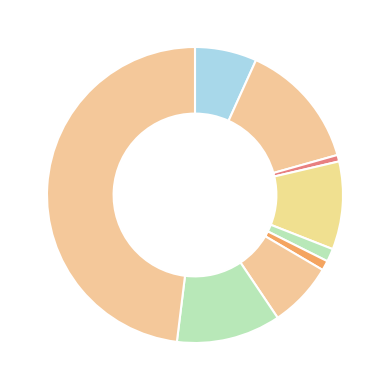

Count the number of slices in the pie.

9